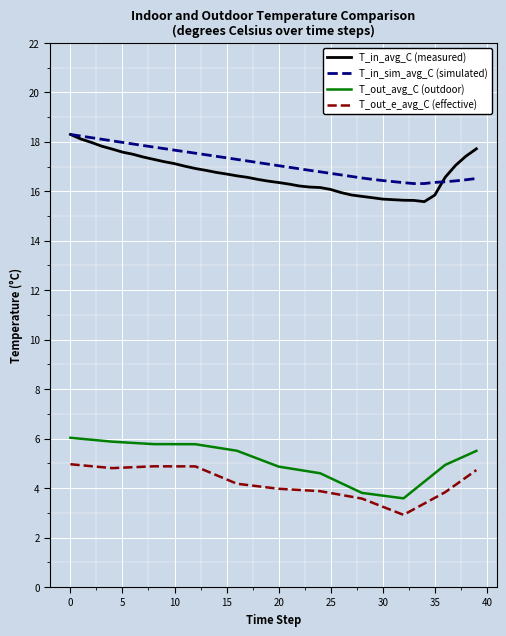

True or false: T_in_avg_C (measured) and T_out_avg_C (outdoor) cross at least once.

False